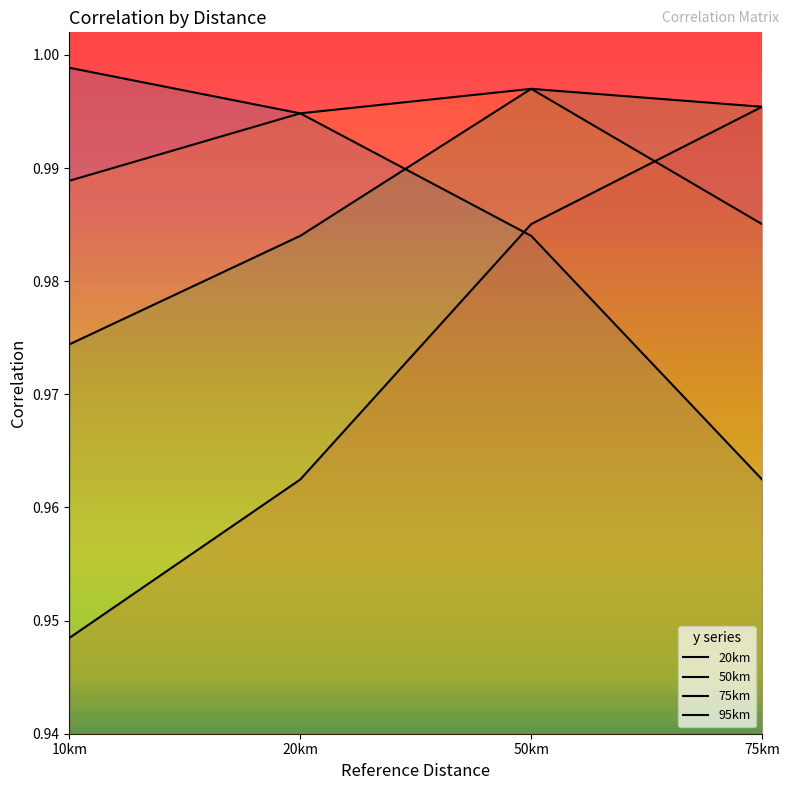

The 95km series shows 1.0 at 75km. True or false?

True